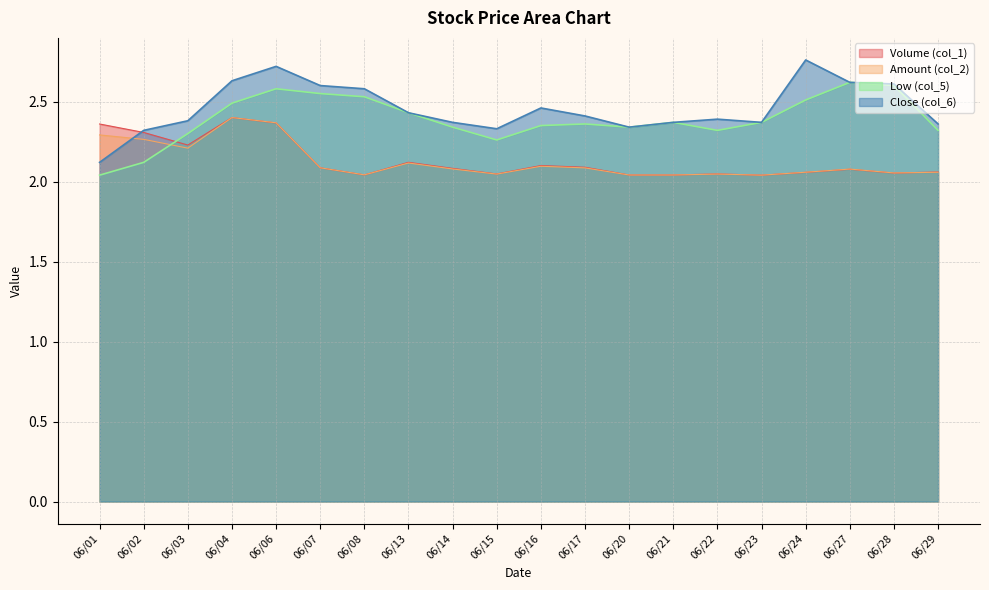

At which label is Close (col_6) closest to 2?

06/01